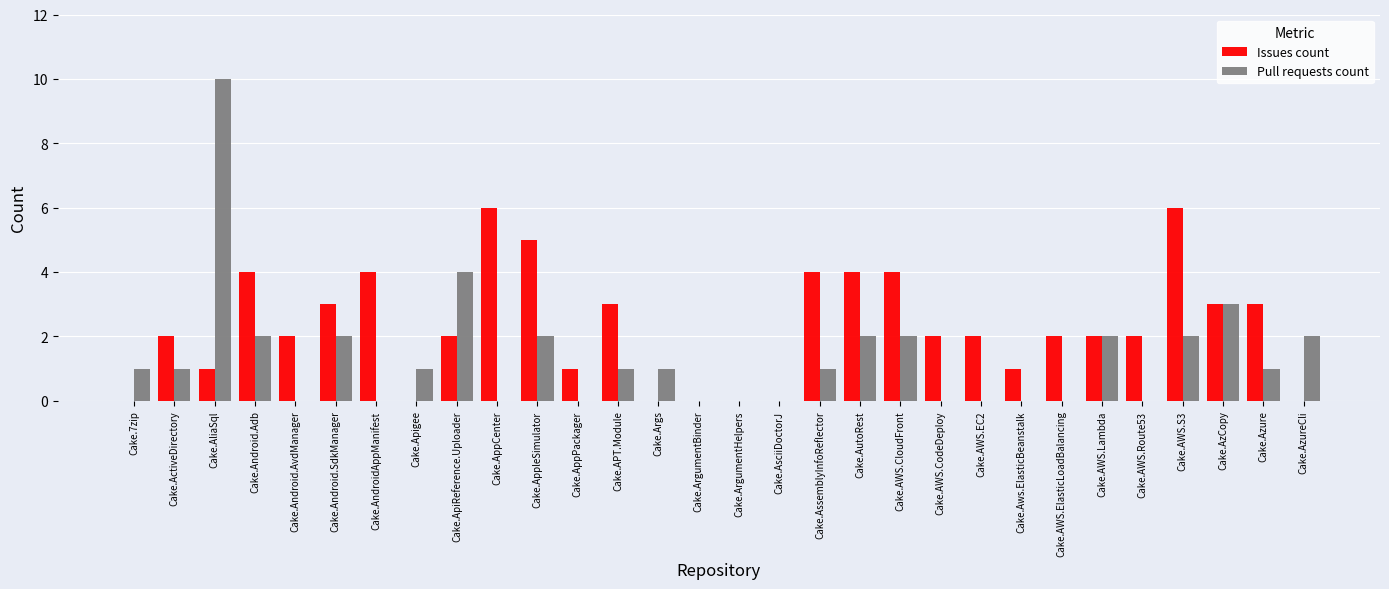

Where is Pull requests count nearest to the value 5?

Cake.ApiReference.Uploader